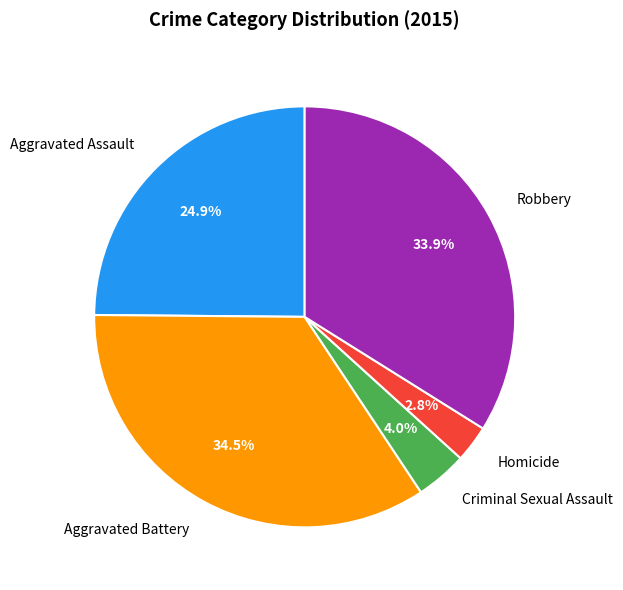

To the nearest percent, what is the average slice percentage?

20%